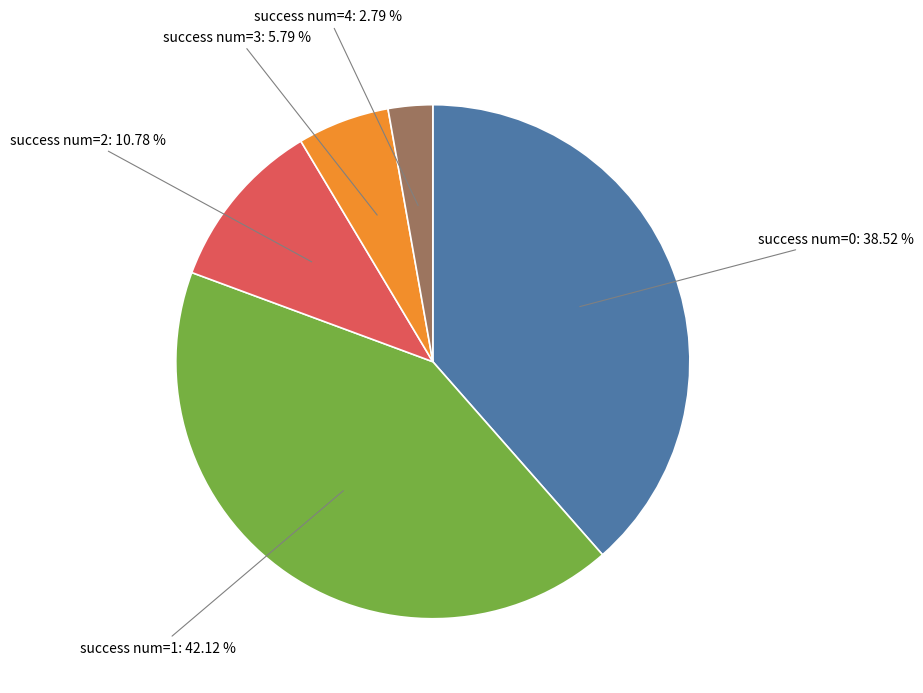

Which category has the smallest portion of the pie?

success num=4